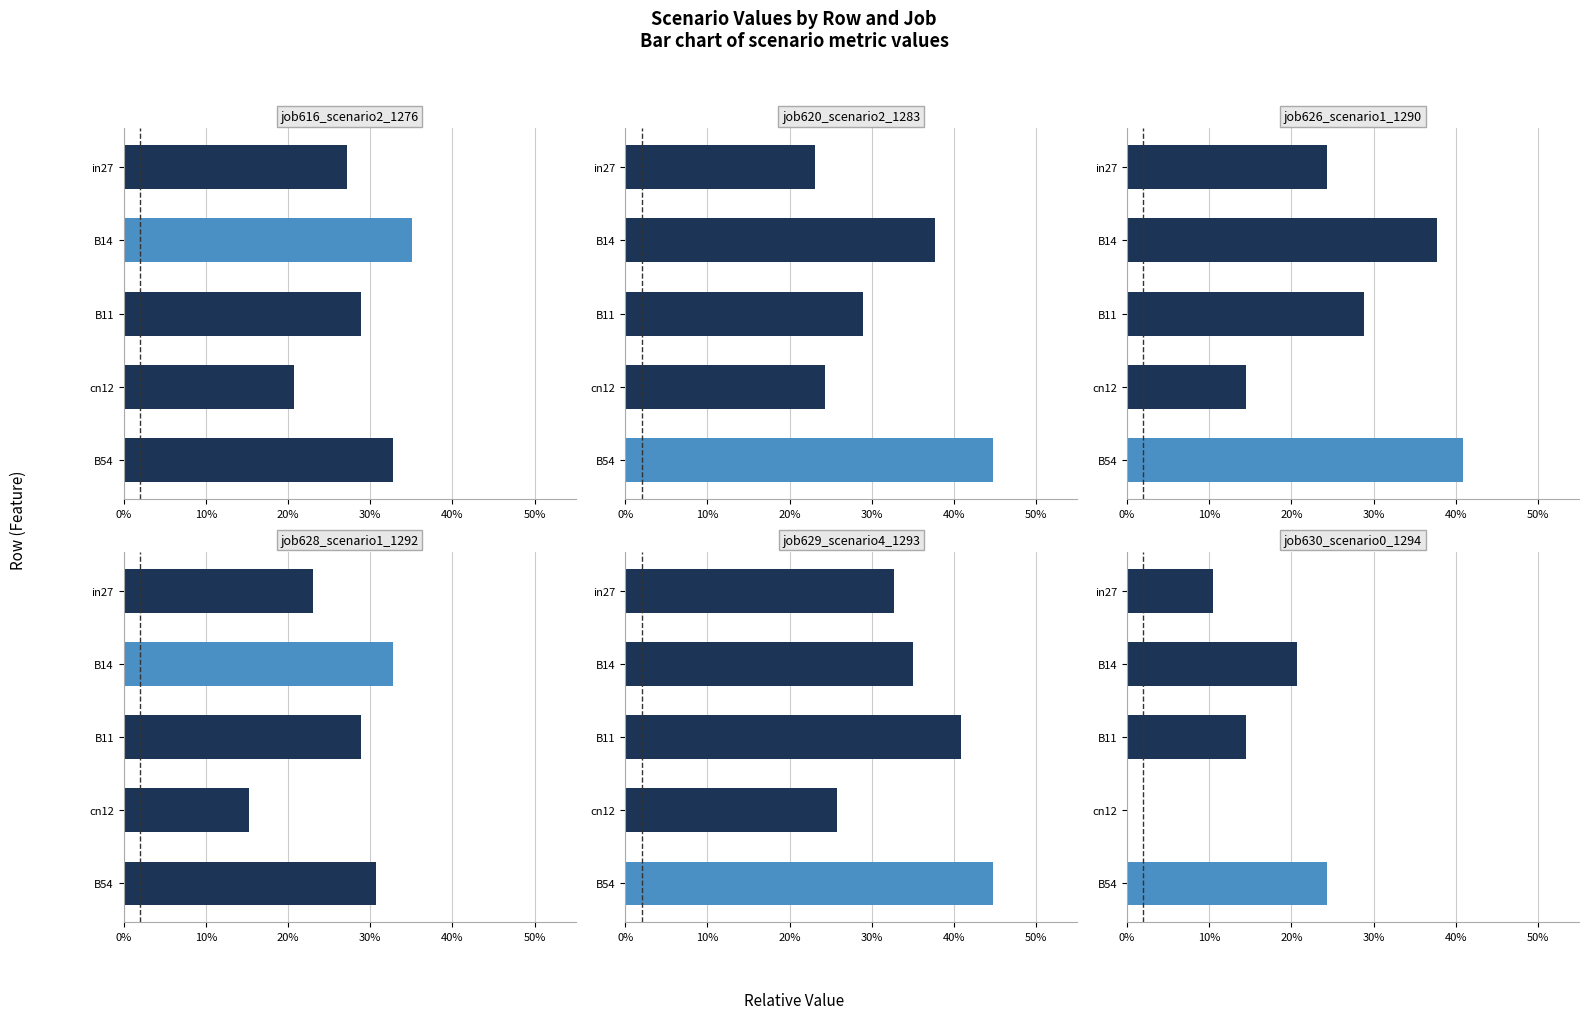

What is the average value of the job616_scenario2_1276 series?

0.3